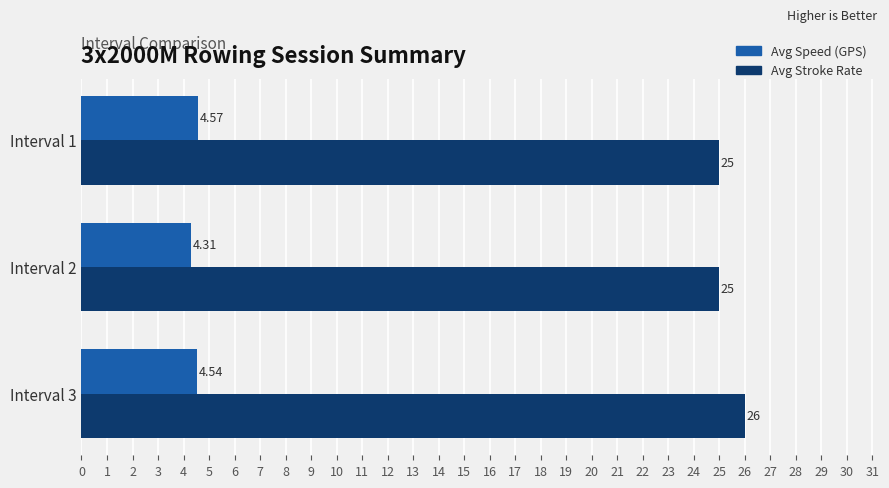

What is the average value of the Avg Stroke Rate series?

25.3